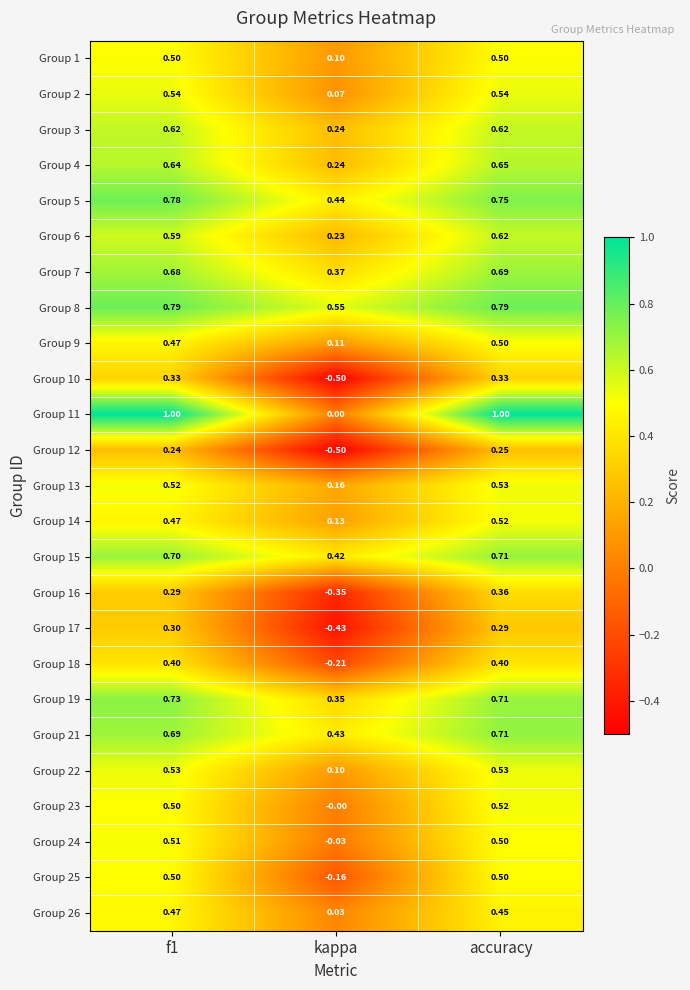

At which label is Group 5 closest to 0?

kappa